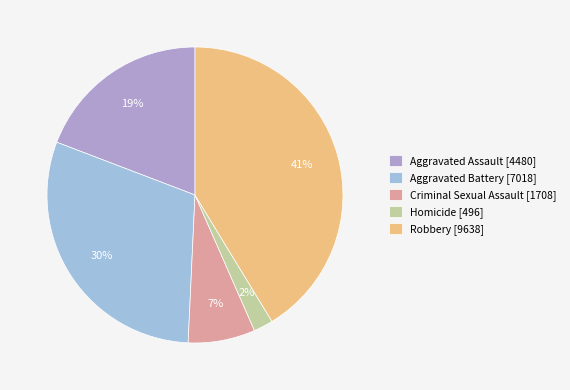

How many segments does this pie chart have?

5